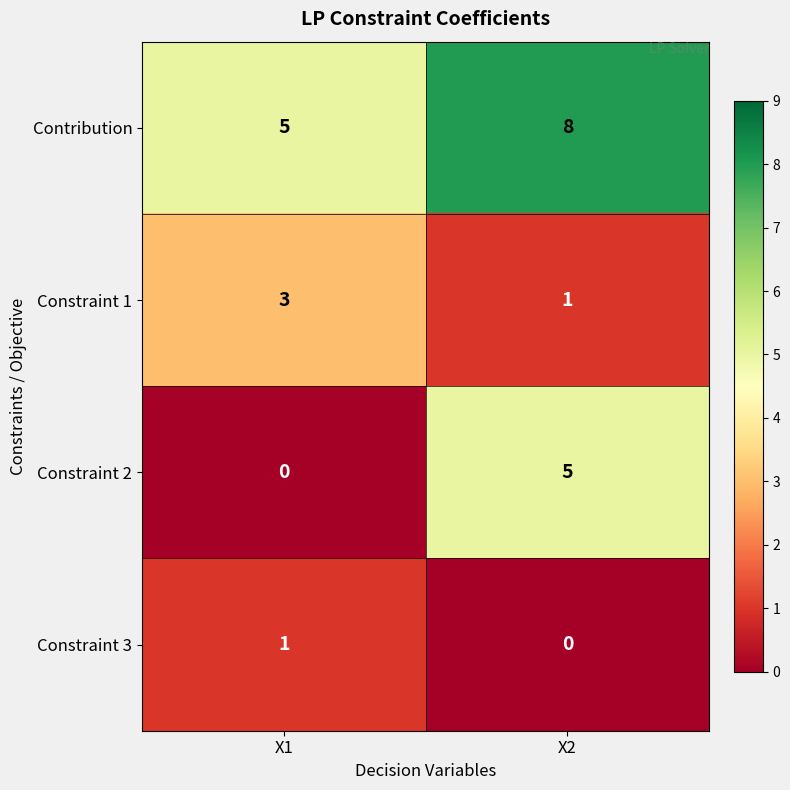

The Constraint 3 series shows 1 at X1. True or false?

True